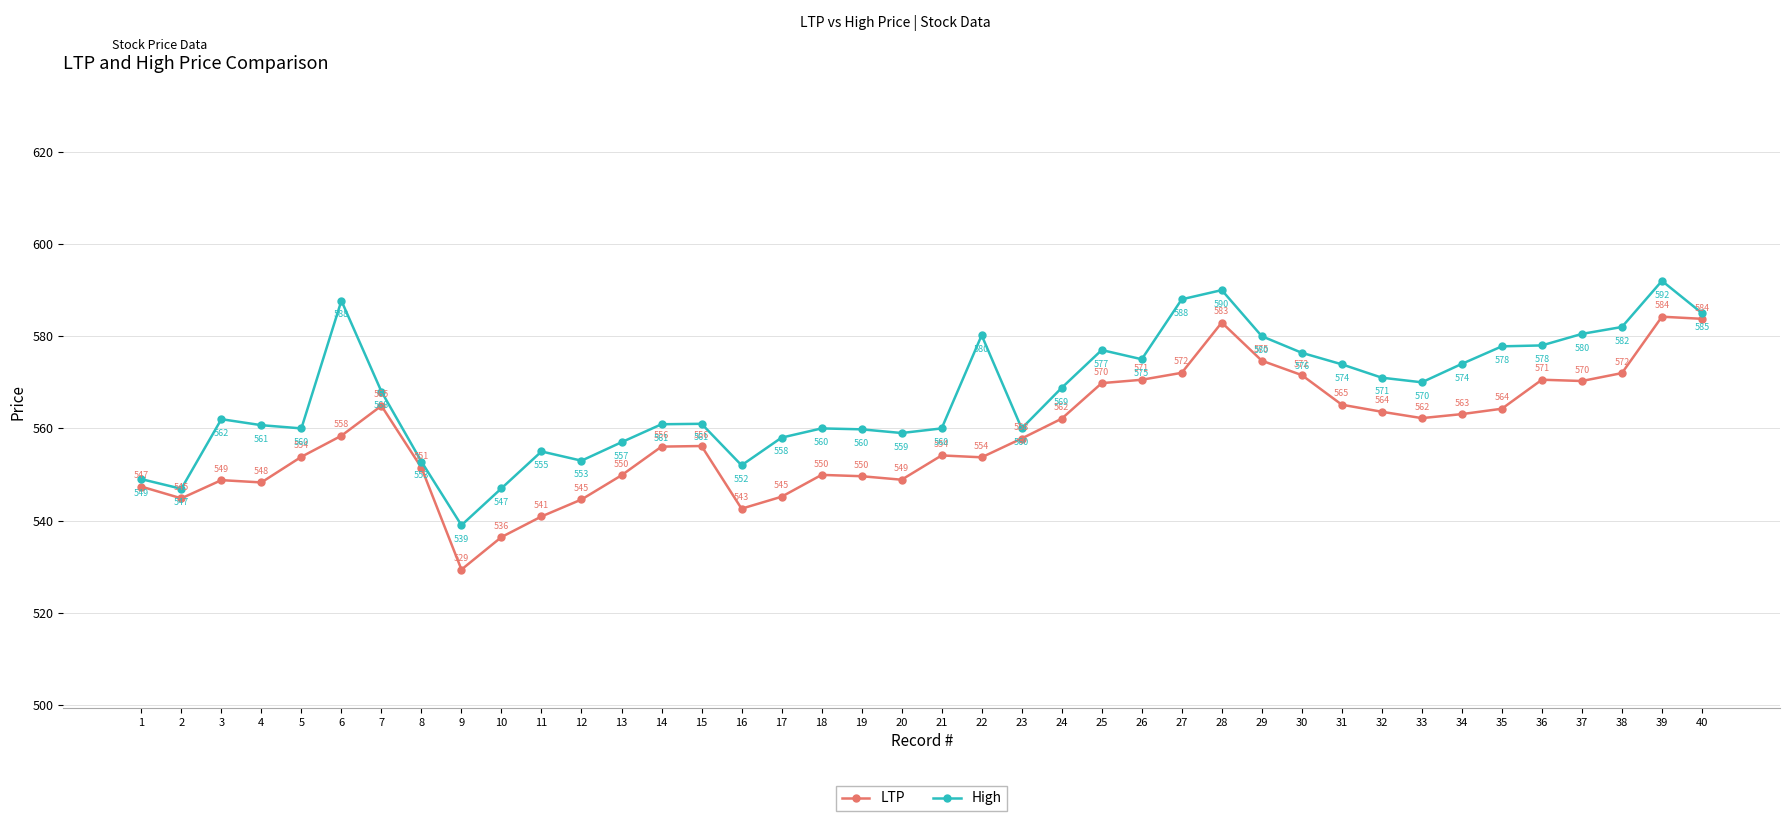

List the series in order of their peak value, lowest first.

LTP, High